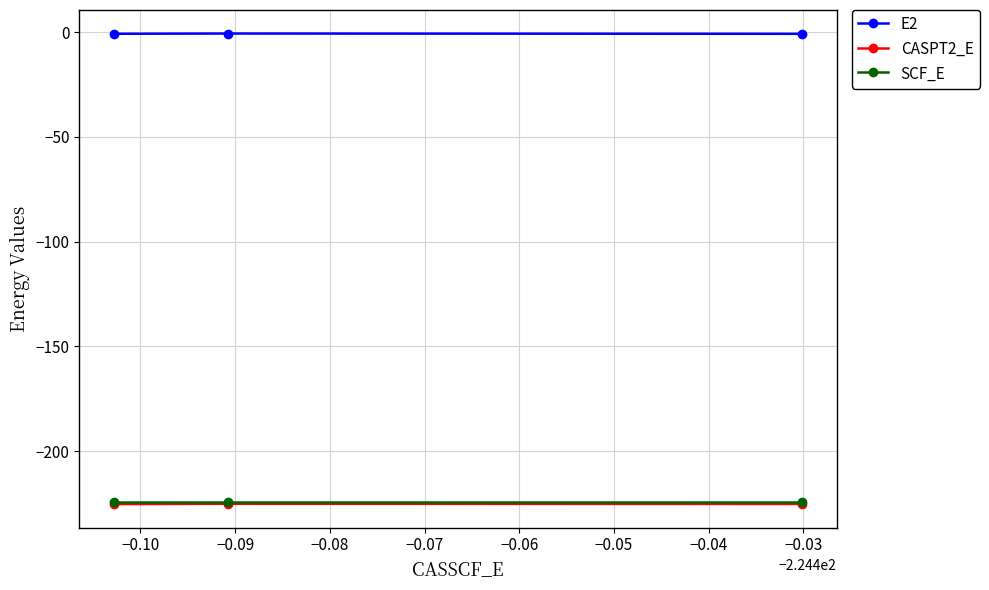

What is the smallest value displayed?

-225.3